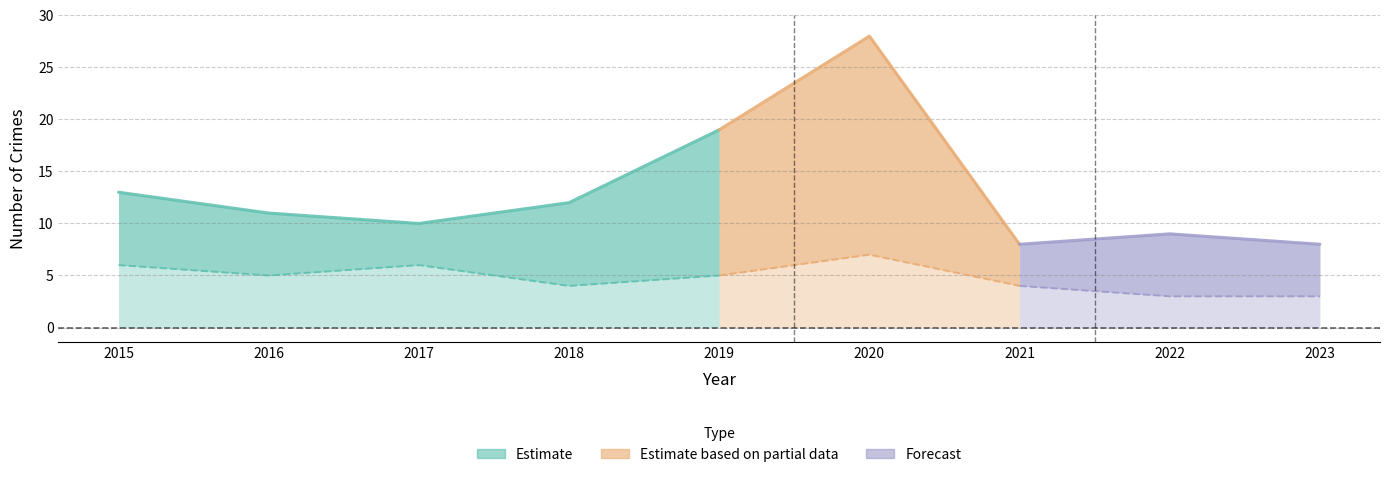

What is the sum of the Robbery values at 2017 and 2018?

10